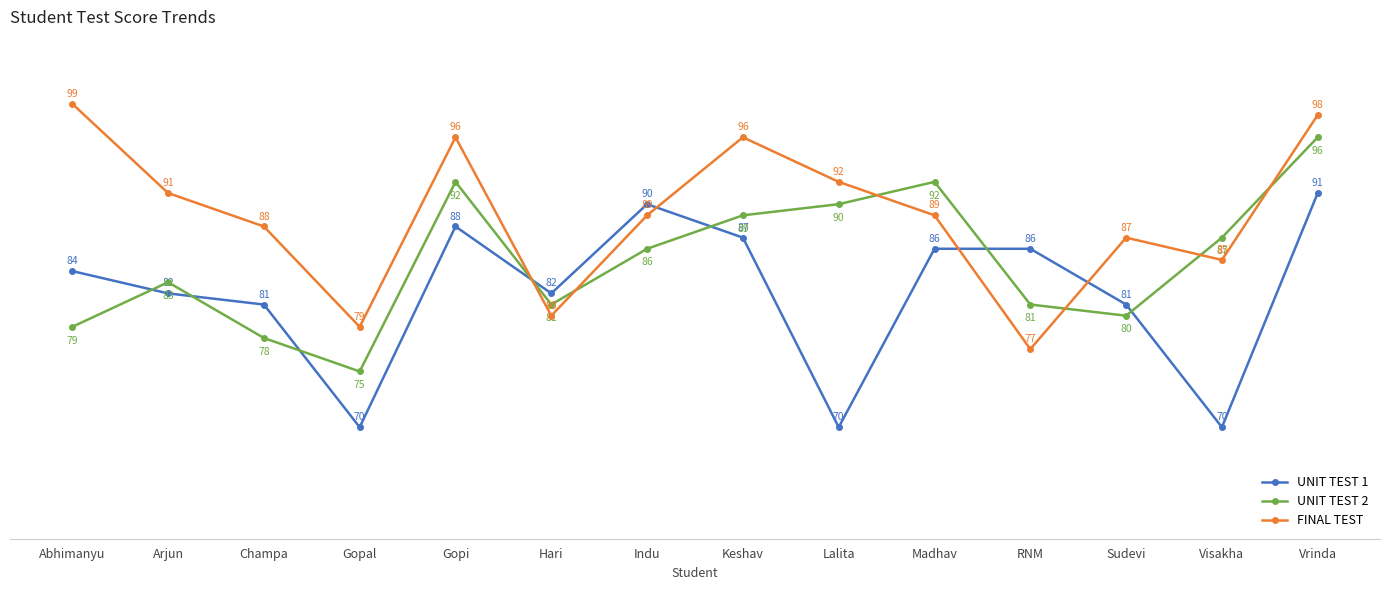

True or false: UNIT TEST 2 has a value of 43 at Arjun.

False